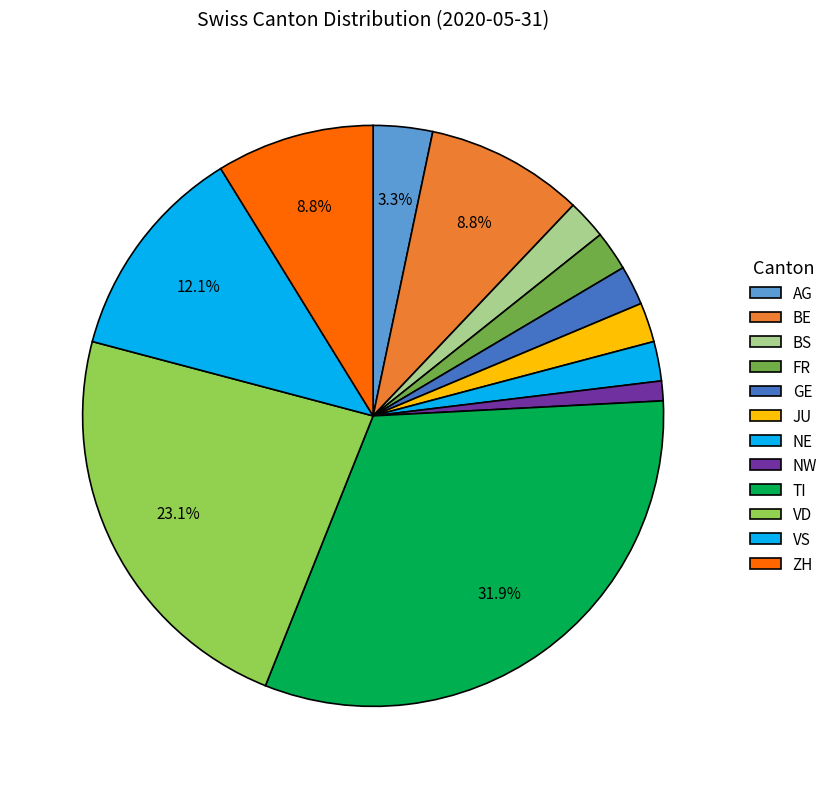

Do BE and GE together represent more than half of the pie?

No